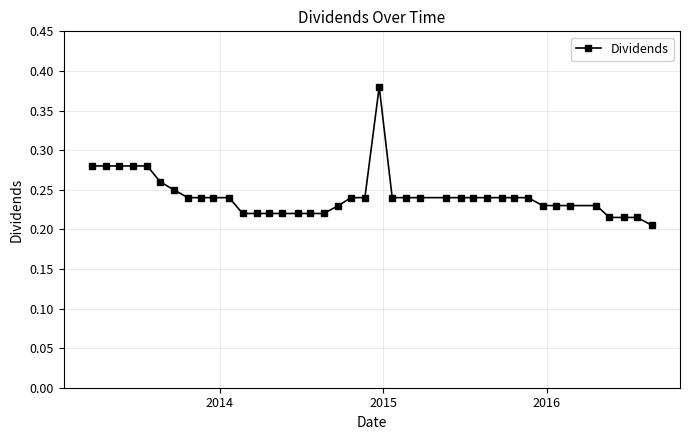

What is the sum of all values?

9.7